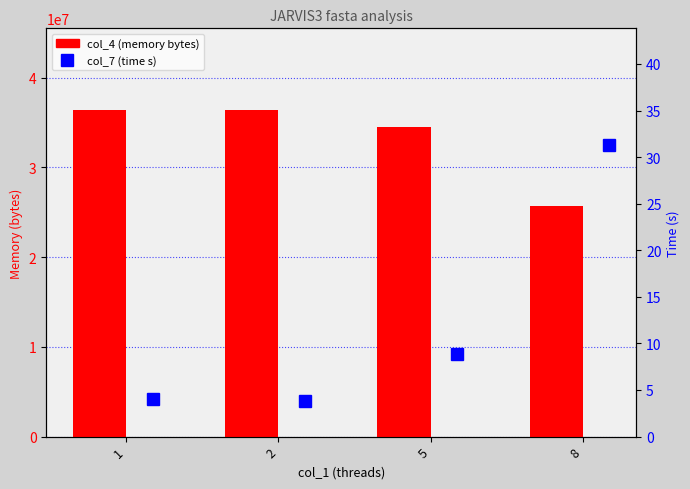

At which category is the sum across all series the highest?

2